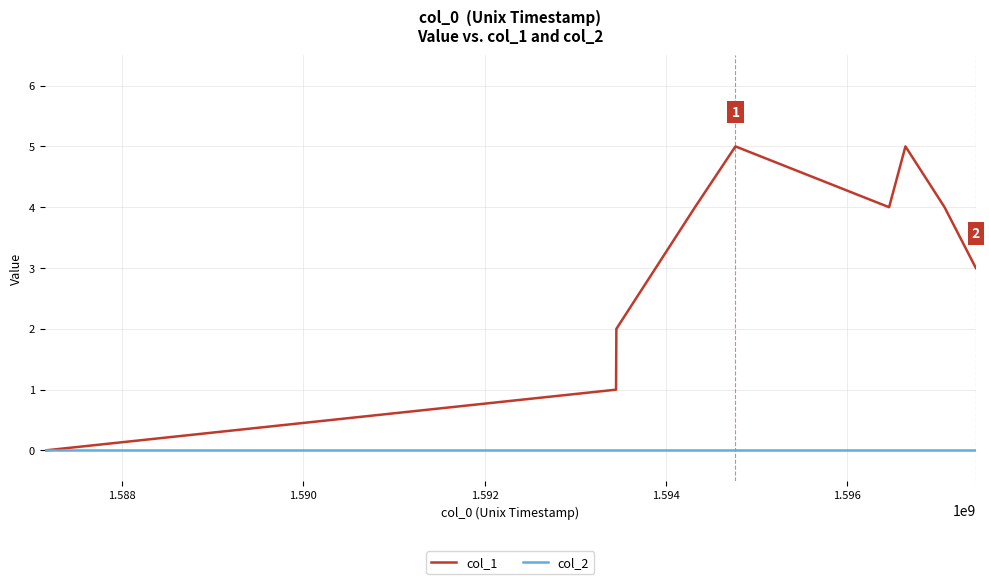

Which series has the largest total across all categories?

col_1